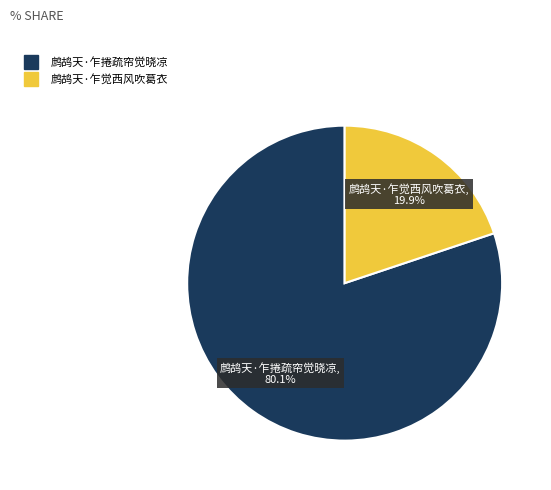

What is the smallest slice in the pie chart?

鹧鸪天·乍觉西风吹葛衣